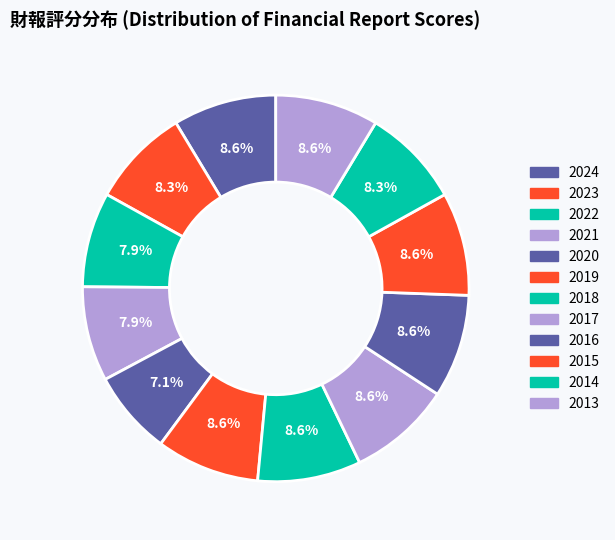

To the nearest percent, what portion does 2021 represent?

8%